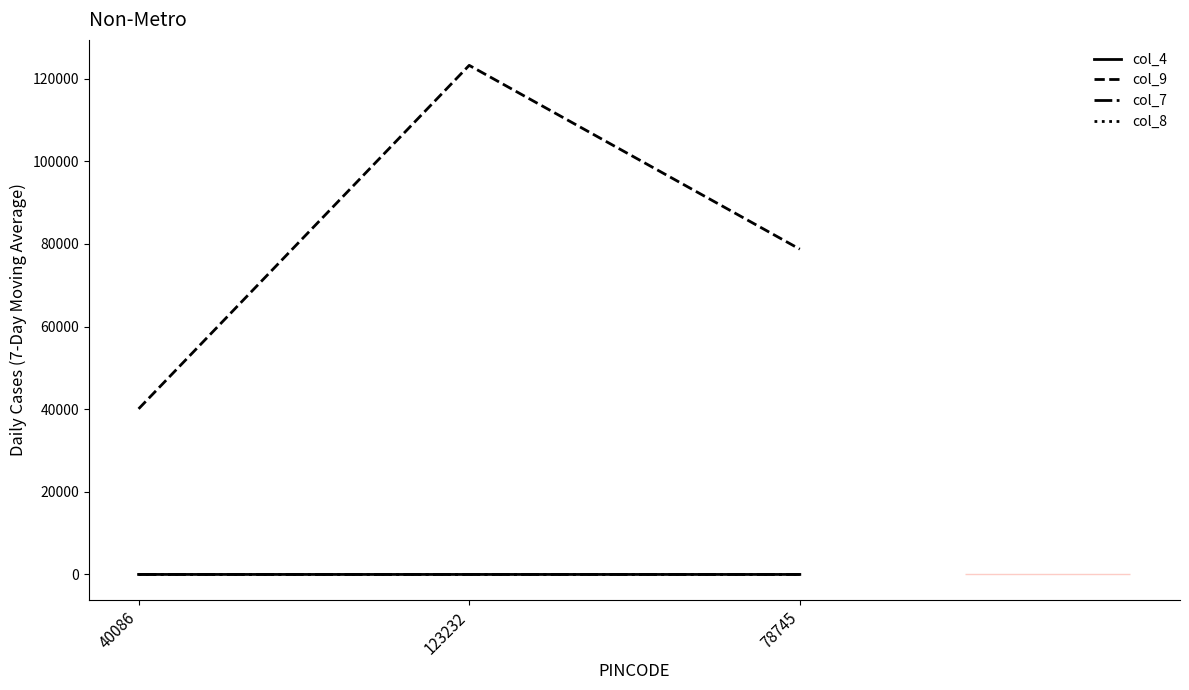

True or false: col_7 has a value of 11 at 78745.

True